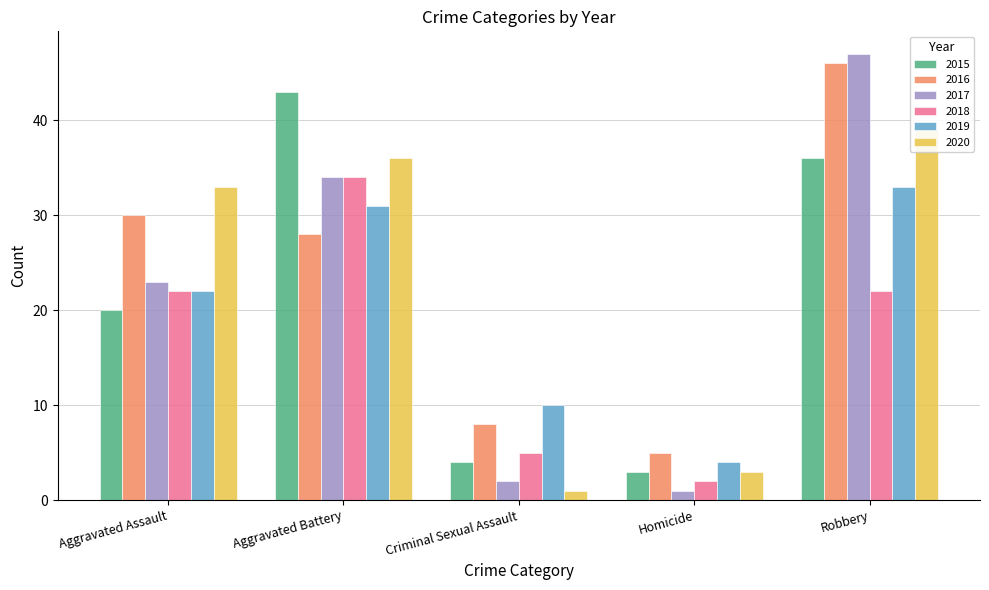

What is the sum of all 2017 values?

107